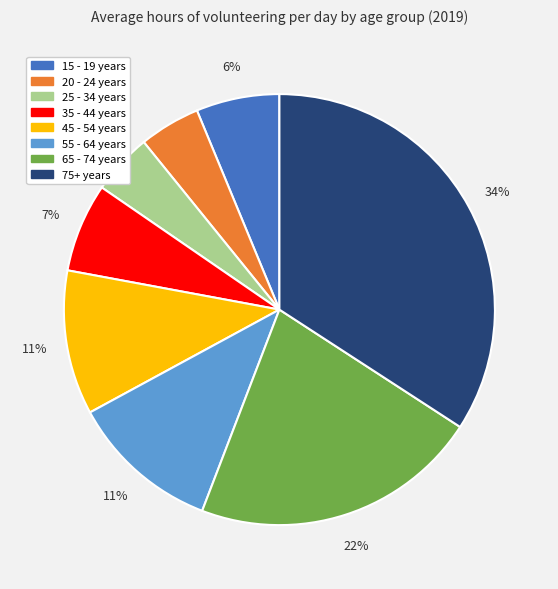

Does any single category account for the majority?

No